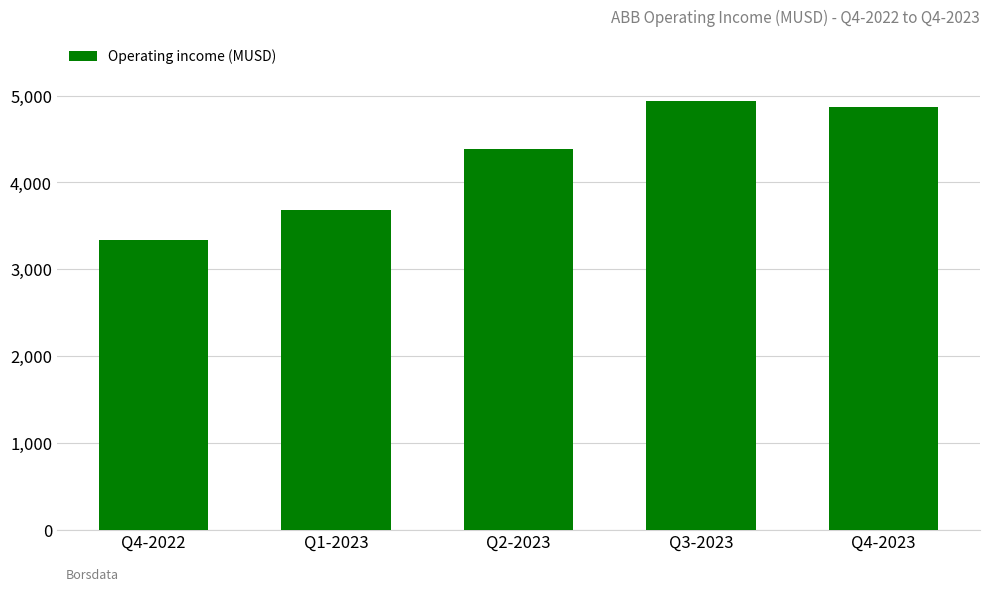

The value at Q4-2023 is 6568. True or false?

False